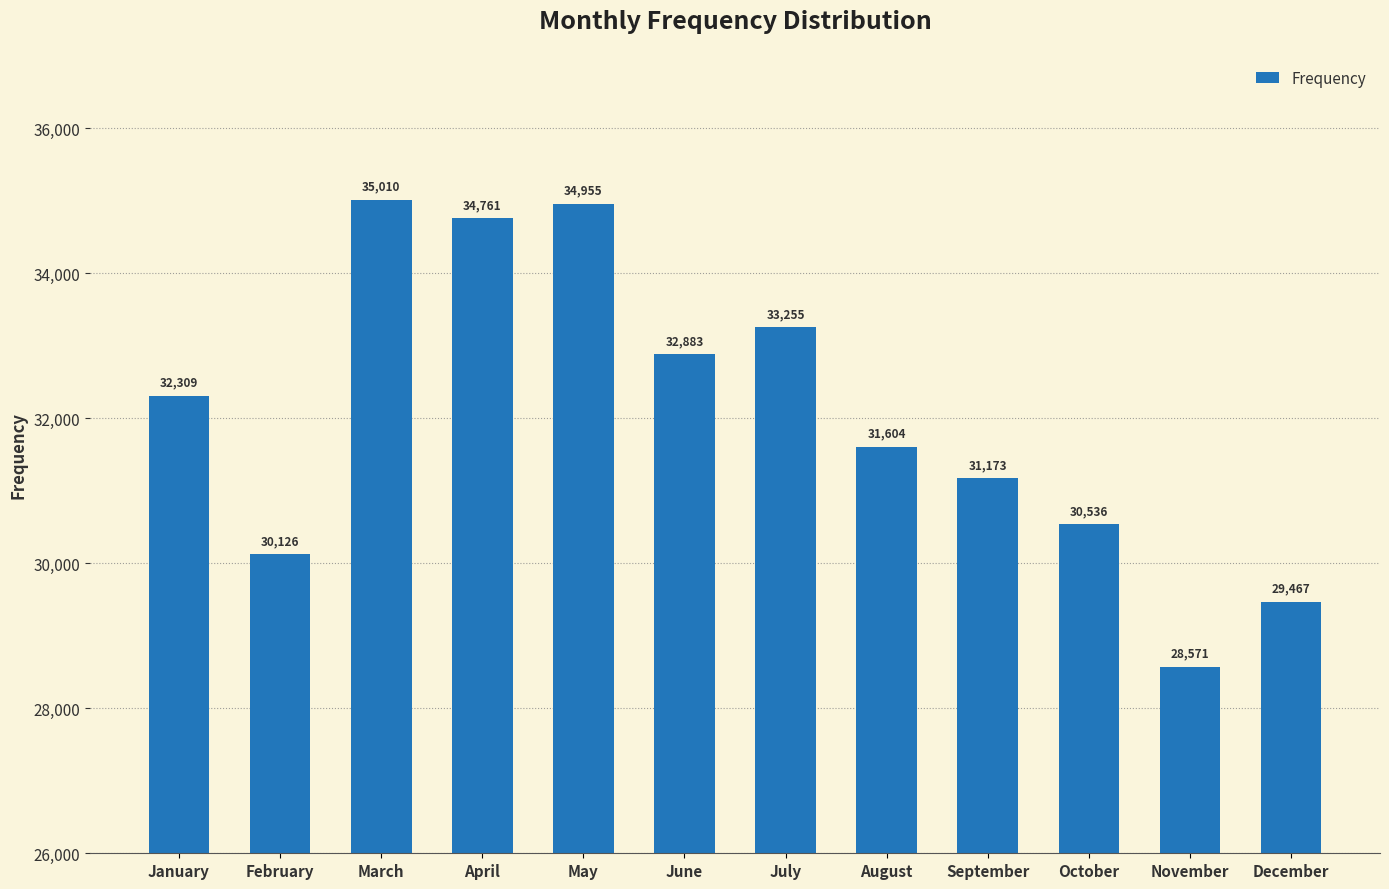

Rank the categories by value from highest to lowest.

March, May, April, July, June, January, August, September, October, February, December, November